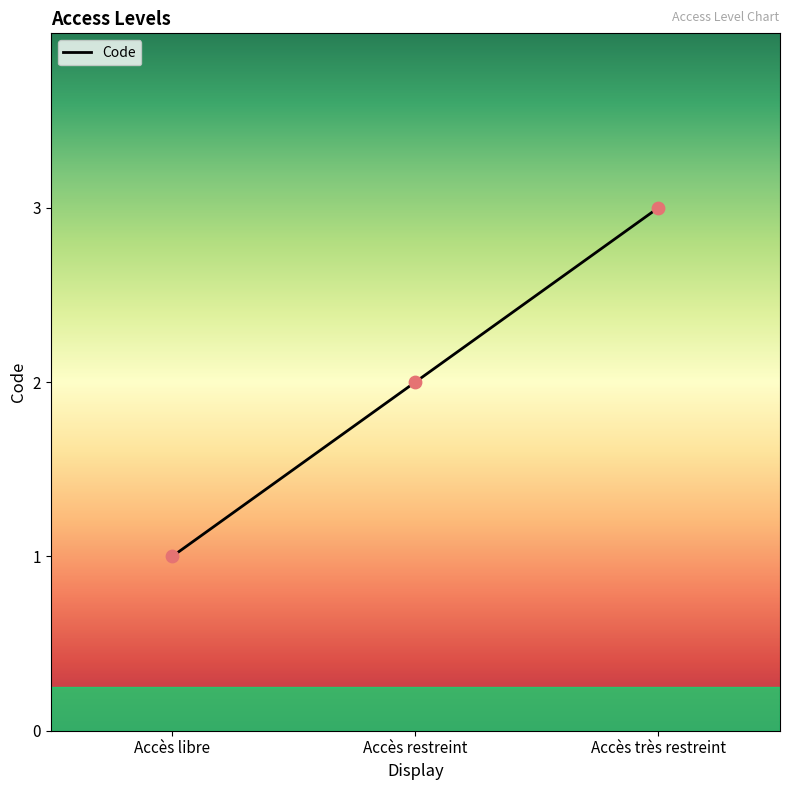

What is the change in value from Accès libre to Accès très restreint?

+2